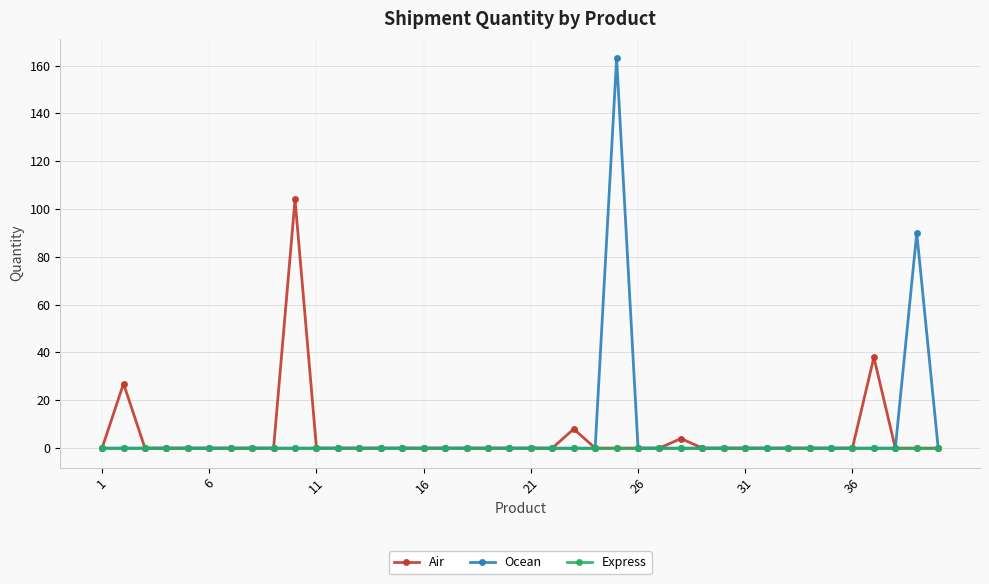

True or false: Air has more than 0 points higher than both neighbors.

True